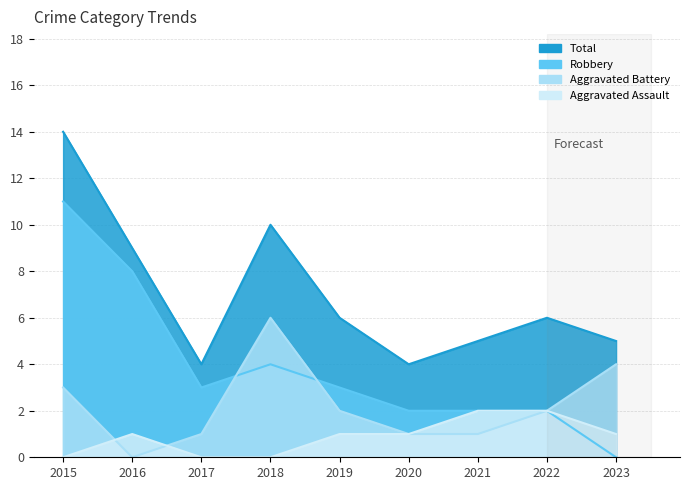

How many lines are shown in the chart?

4